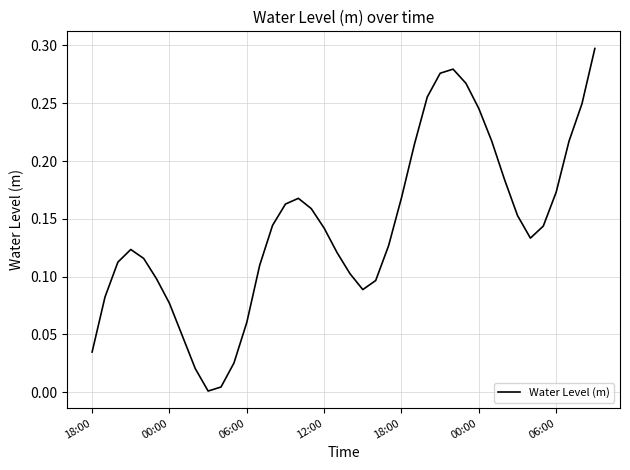

What is the value of the 13th point from the left?

0.1